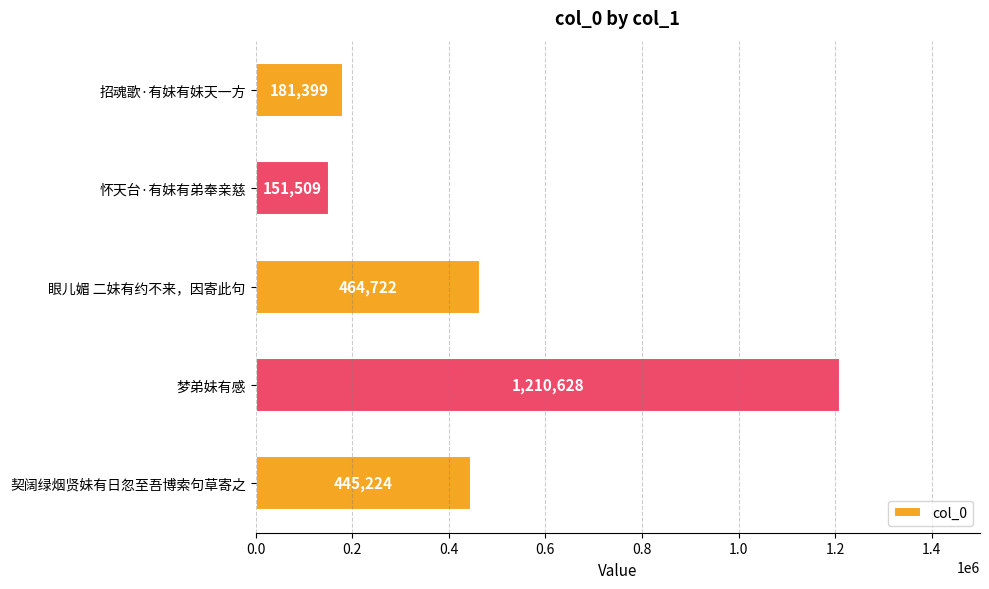

What is the sum of the values at 眼儿媚 二妹有约不来，因寄此句 and 契阔绿烟贤妹有日忽至吾博索句草寄之?

909946